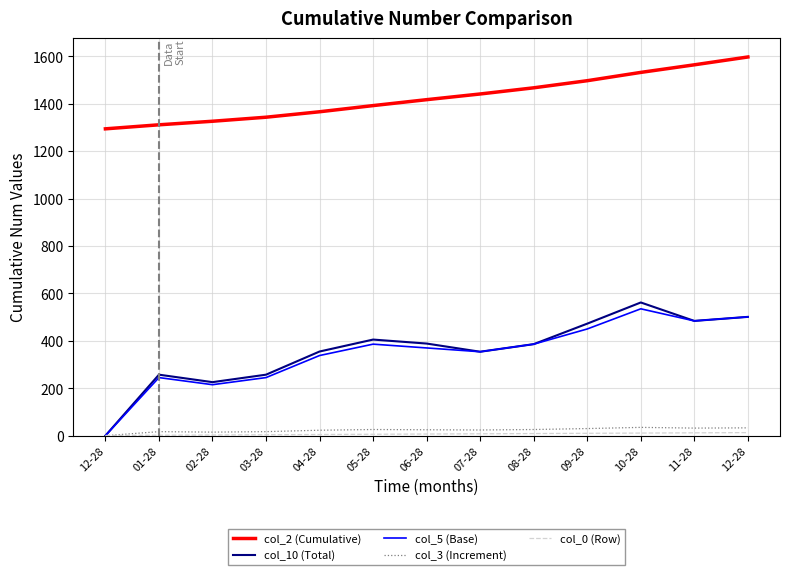

Which series changed the most between 05-28 and 08-28?

col_2 (Cumulative)